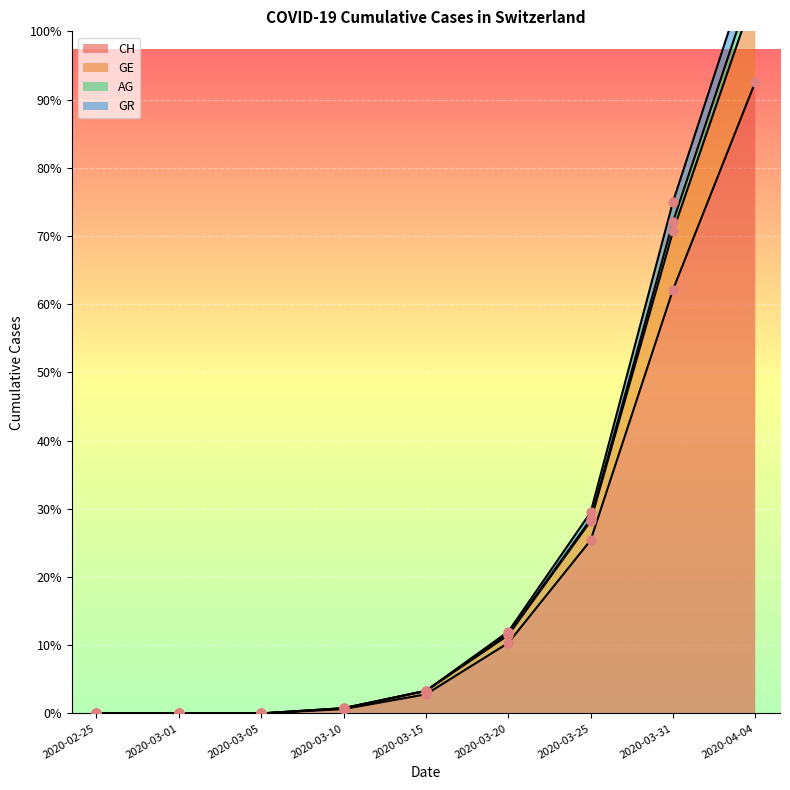

What is the total value across all series at 2020-04-04?

3300